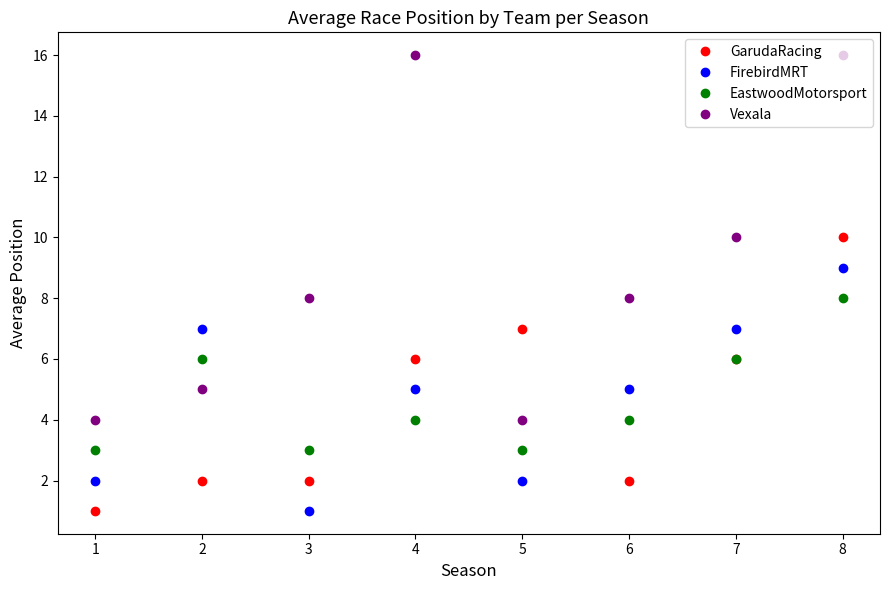

At which category does EastwoodMotorsport reach its first local valley?

3